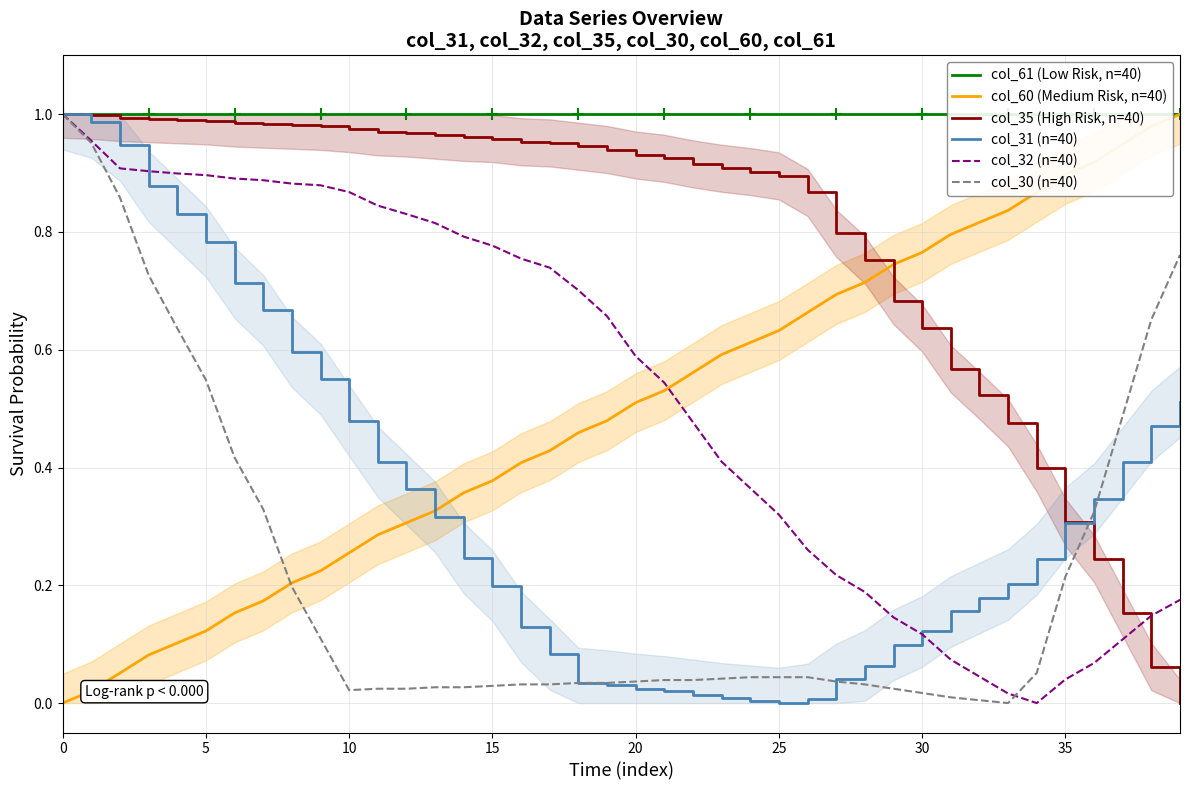

Read the col_60 (Medium Risk, n=40) value at 13.

0.3